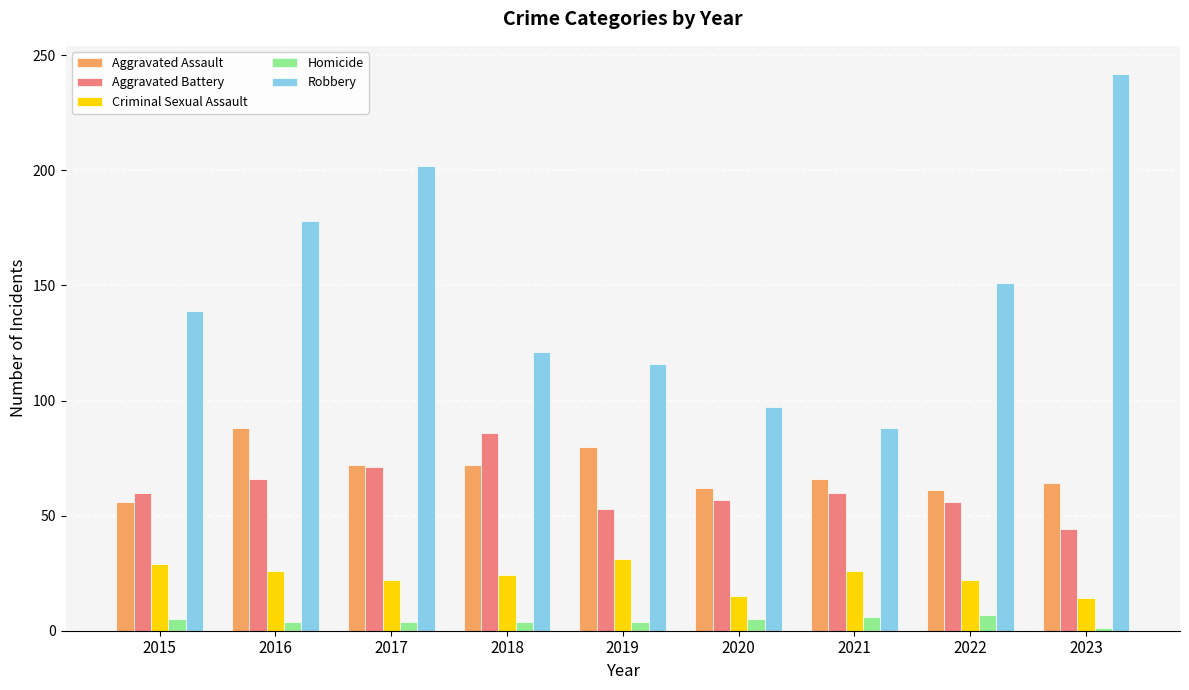

What is the sum of all Criminal Sexual Assault values?

209